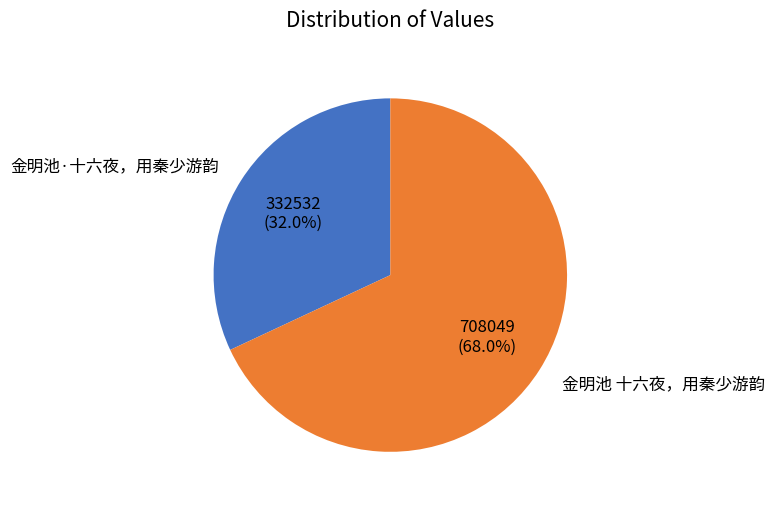

Is there any slice that represents more than half of the pie?

Yes